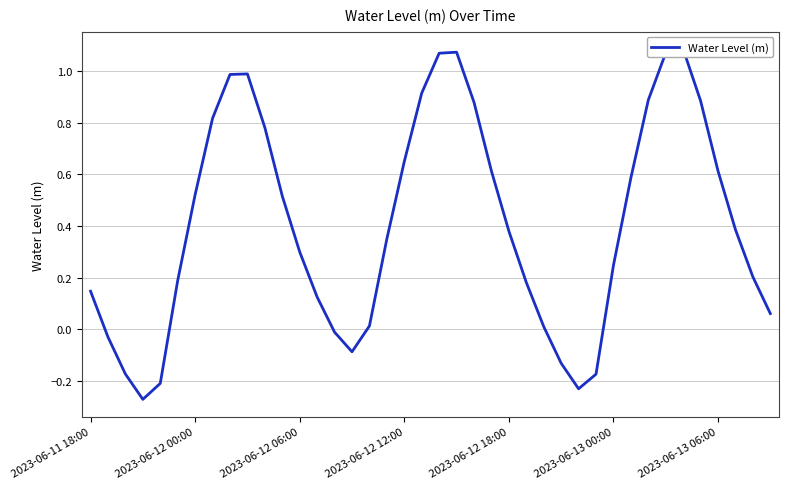

Does the chart display data point markers on the line(s)?

No